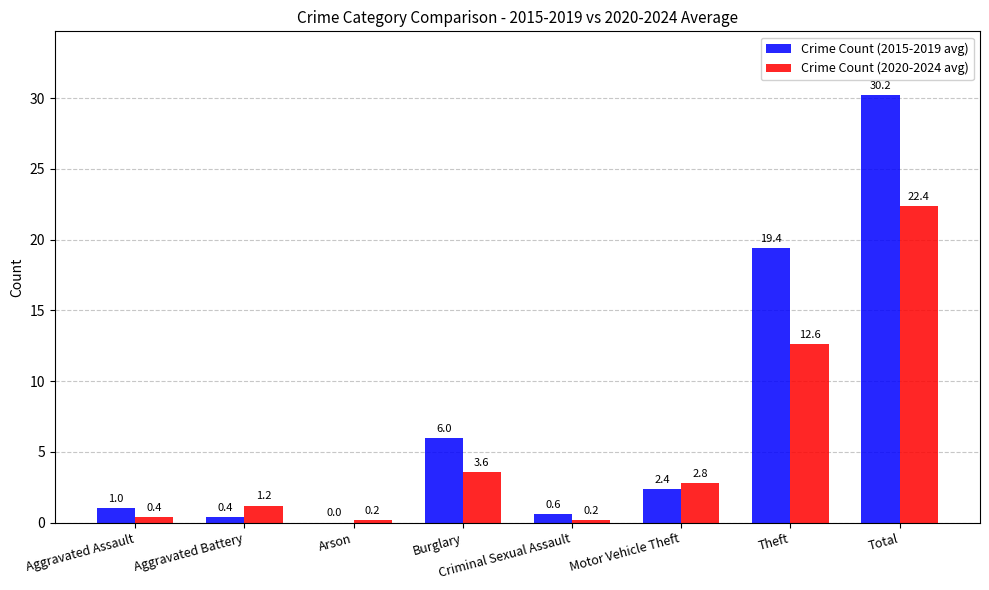

Reading left to right, extract all data points from this chart.

Crime Count (2015-2019 avg): Aggravated Assault=1.0	Aggravated Battery=0.4	Arson=0.0	Burglary=6.0	Criminal Sexual Assault=0.6	Motor Vehicle Theft=2.4	Theft=19.4	Total=30.2
Crime Count (2020-2024 avg): Aggravated Assault=0.4	Aggravated Battery=1.2	Arson=0.2	Burglary=3.6	Criminal Sexual Assault=0.2	Motor Vehicle Theft=2.8	Theft=12.6	Total=22.4